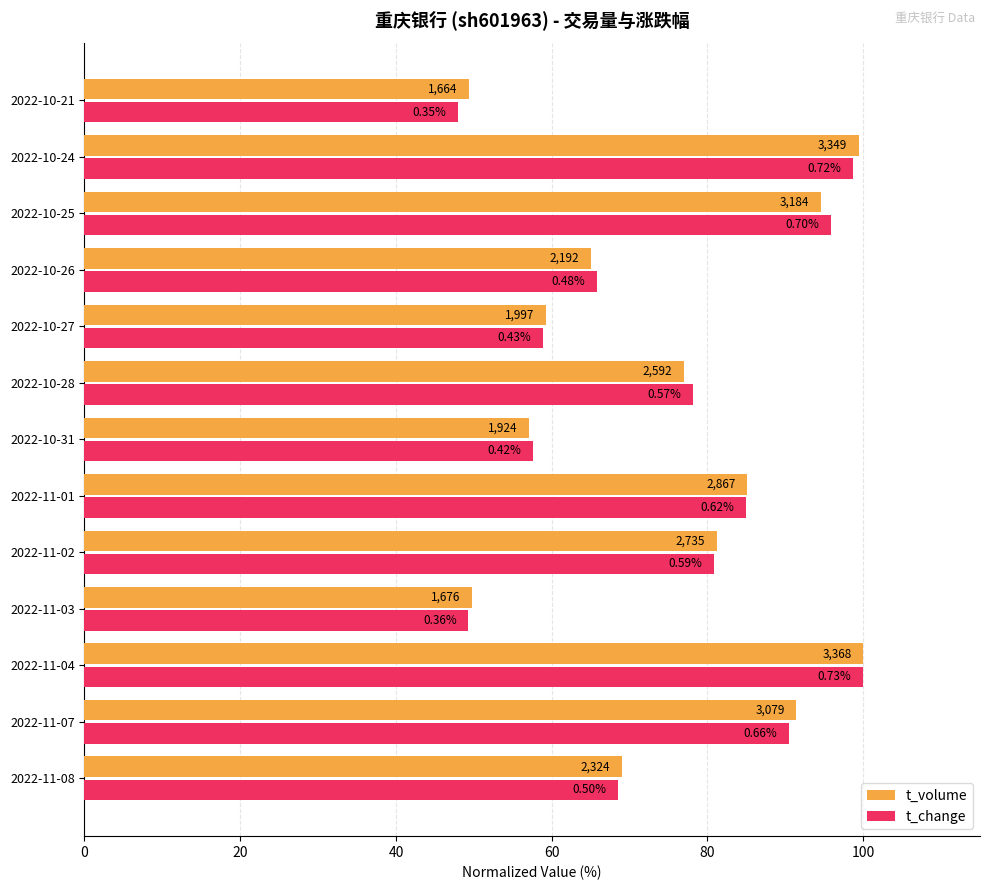

What is the minimum value for t_change?

47.9